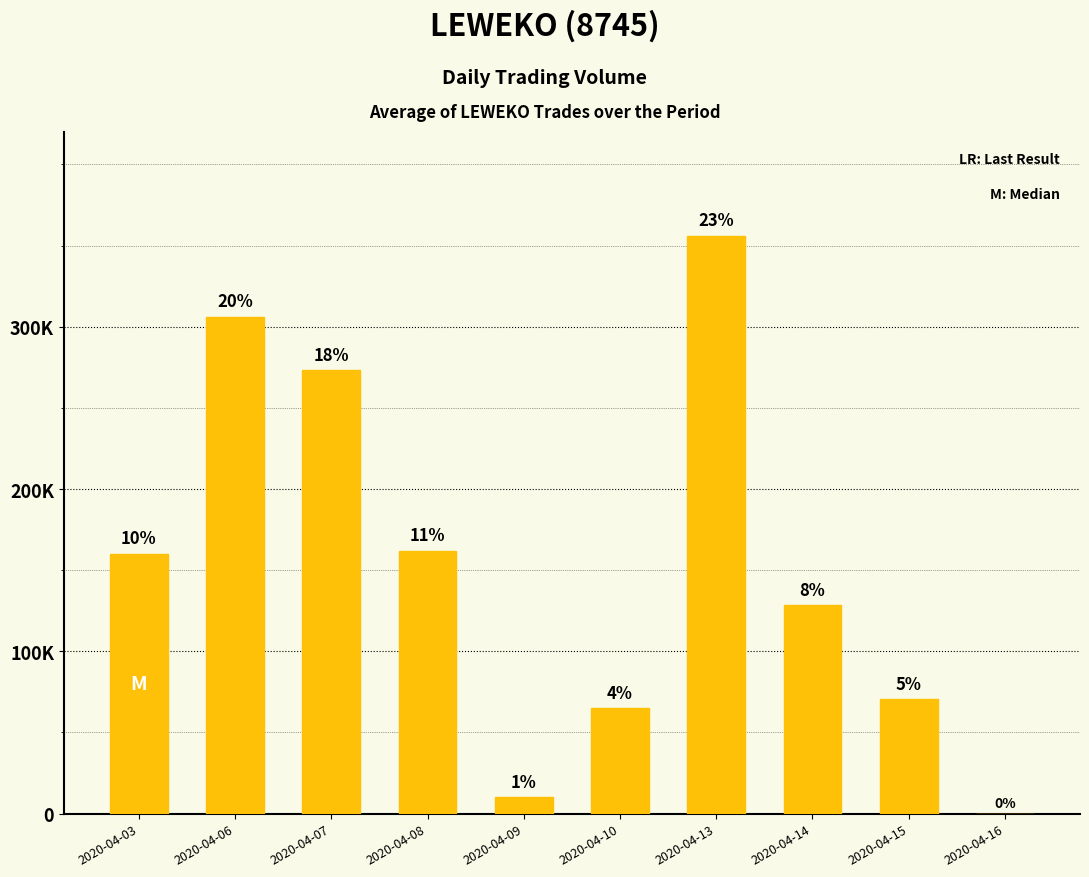

Are the bars horizontal?

No